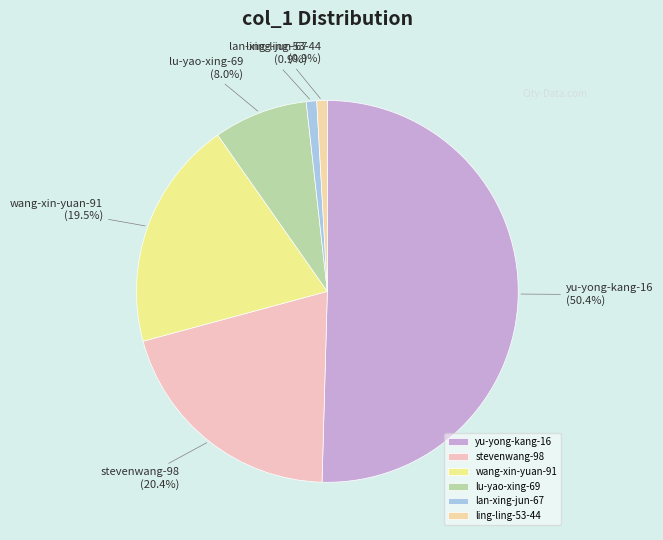

Is the sum of ling-ling-53-44 and stevenwang-98 greater than half?

No